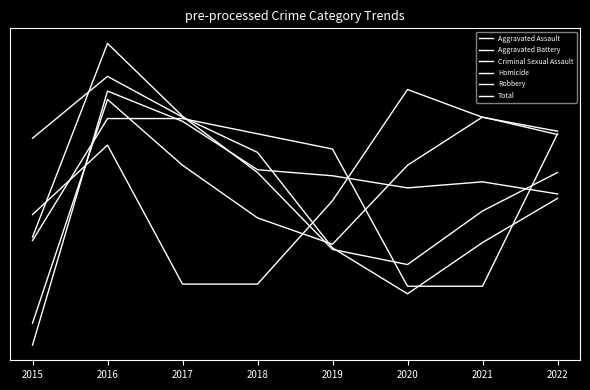

How many times do Robbery and Aggravated Battery cross each other?

1